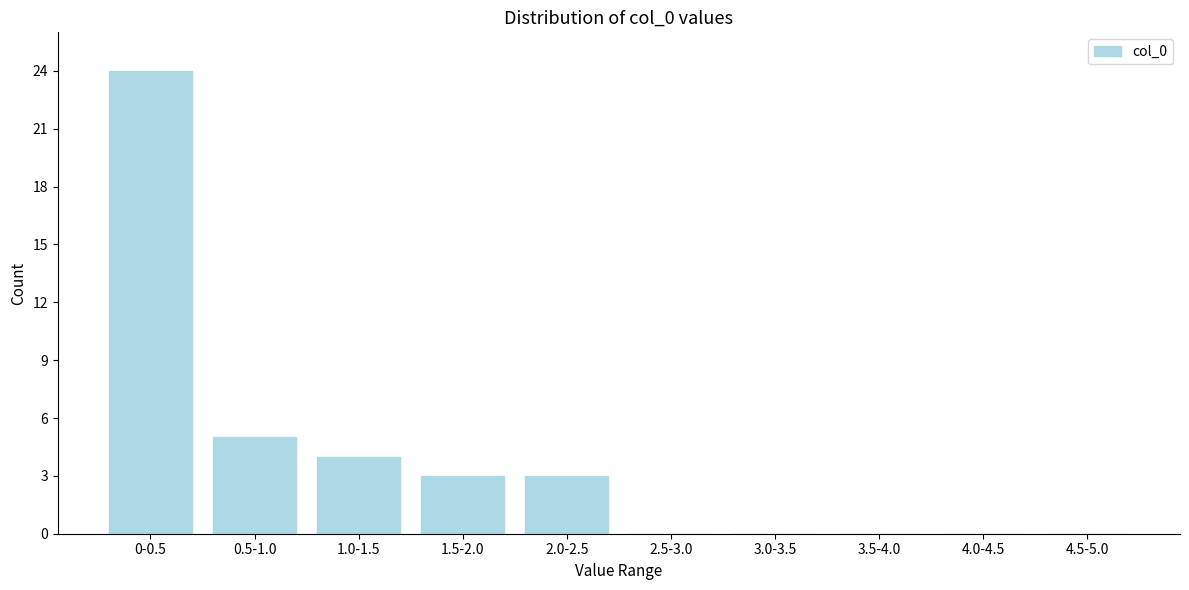

Reading left to right, what are all the values shown in this chart?

0-0.5=24	0.5-1.0=5	1.0-1.5=4	1.5-2.0=3	2.0-2.5=3	2.5-3.0=0	3.0-3.5=0	3.5-4.0=0	4.0-4.5=0	4.5-5.0=0